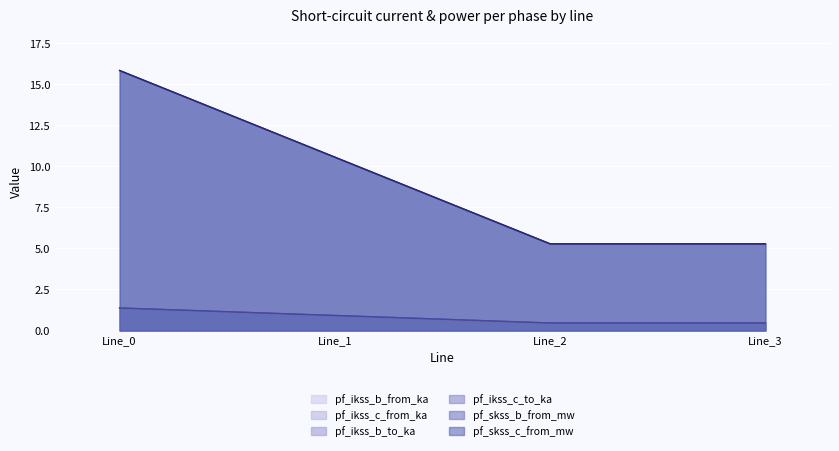

Reading right to left, transcribe all the data shown in this chart.

pf_ikss_b_from_ka: 5.3	5.3	10.6	15.8
pf_ikss_c_from_ka: 0.5	0.5	0.9	1.4
pf_ikss_b_to_ka: 0.5	0.5	0.9	1.4
pf_ikss_c_to_ka: 0.5	0.5	0.9	1.4
pf_skss_b_from_mw: 0.5	0.5	0.9	1.4
pf_skss_c_from_mw: 5.3	5.3	10.6	15.8